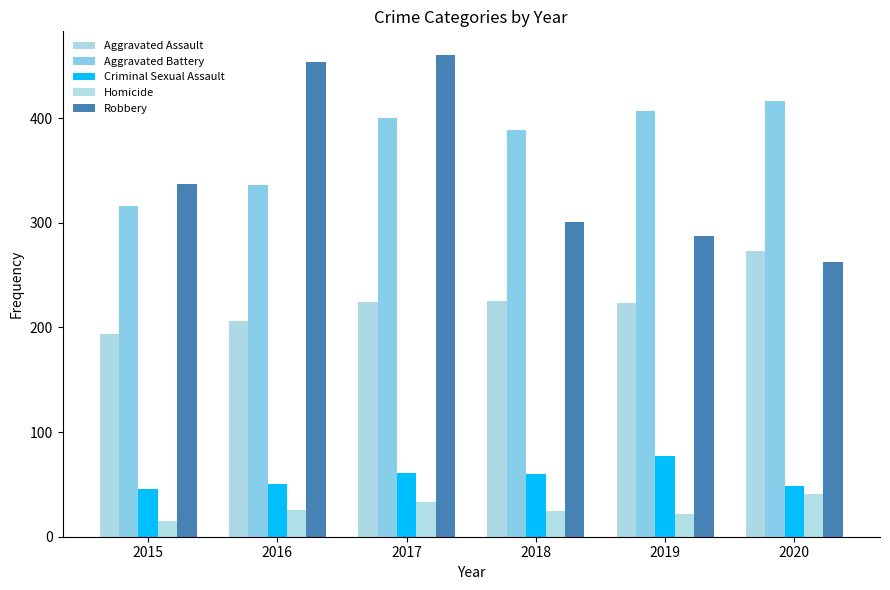

Where is Robbery nearest to the value 361?

2015